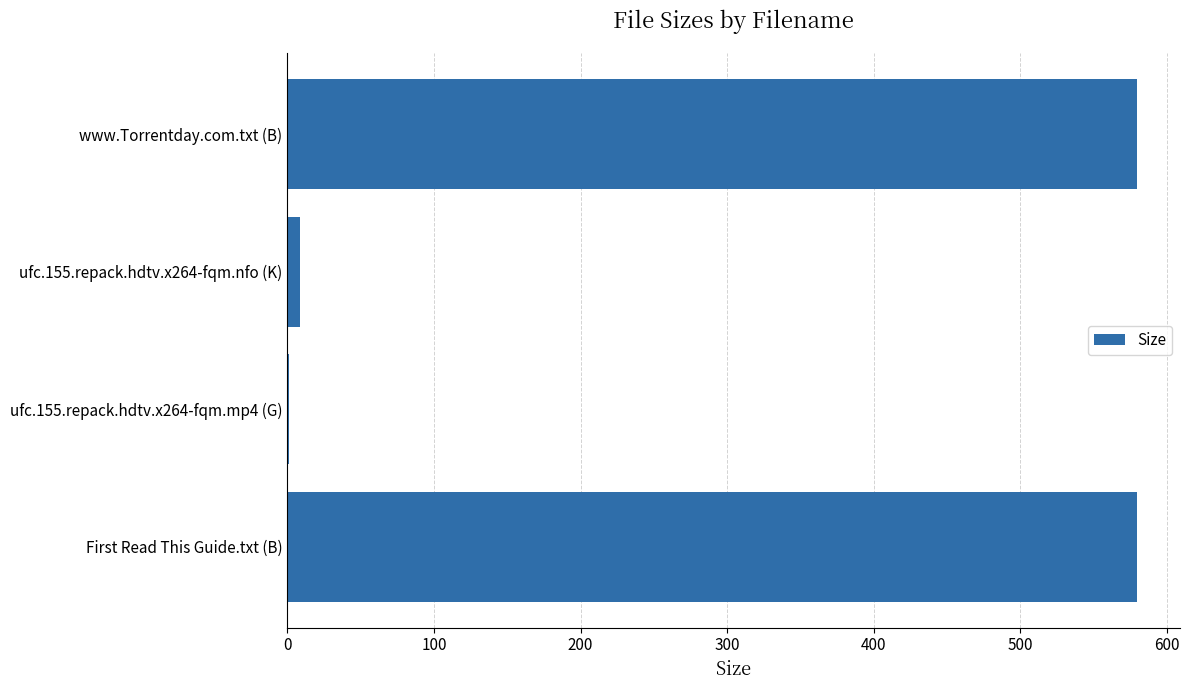

The value at First Read This Guide.txt (B) is 580.0. True or false?

True